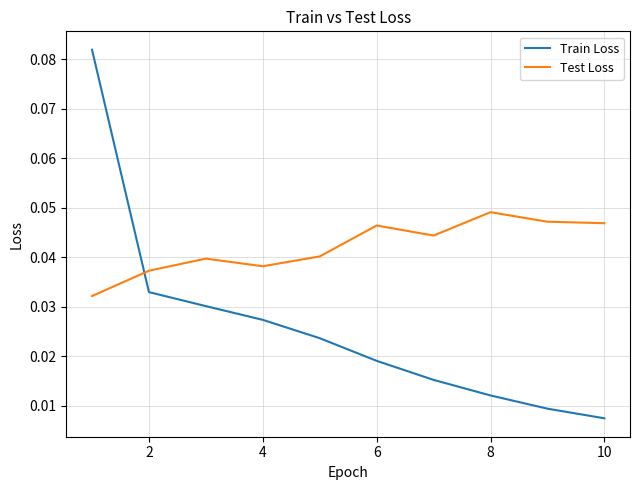

List the series in order of their peak value, lowest first.

Test Loss, Train Loss